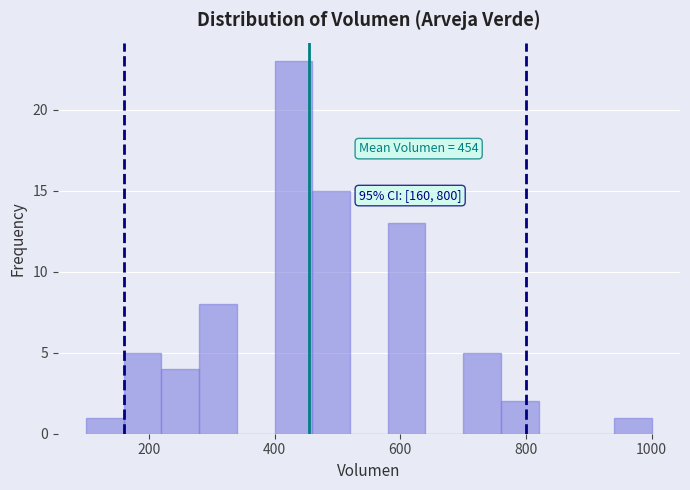

Around what value on the x-axis is the tallest bar? Give the approximate position of its centre, as read against the axis.

440